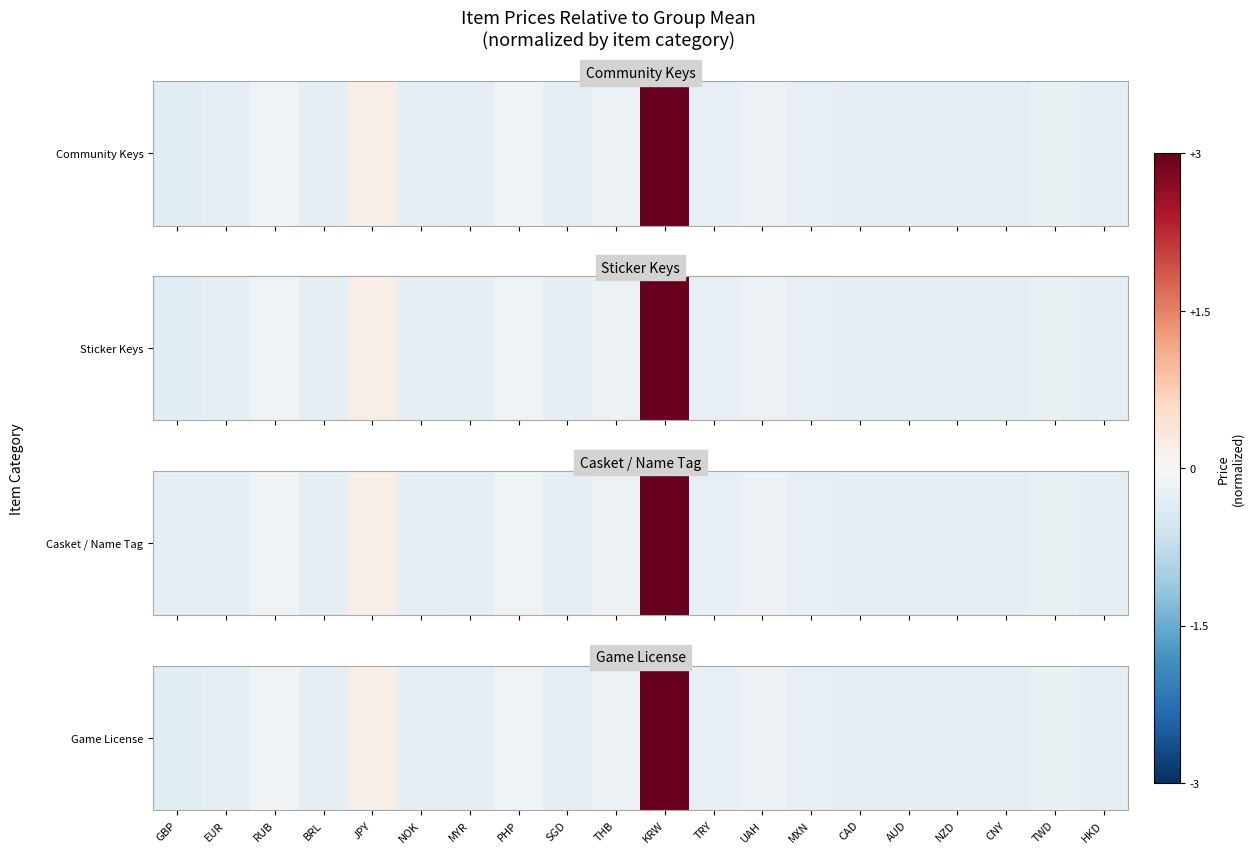

Reading left to right, transcribe all the data shown in this chart.

GBP=-0.3	EUR=-0.3	RUB=-0.1	BRL=-0.3	JPY=0.2	NOK=-0.3	MYR=-0.3	PHP=-0.1	SGD=-0.3	THB=-0.2	KRW=4.3	TRY=-0.2	UAH=-0.2	MXN=-0.2	CAD=-0.3	AUD=-0.3	NZD=-0.3	CNY=-0.3	TWD=-0.2	HKD=-0.3